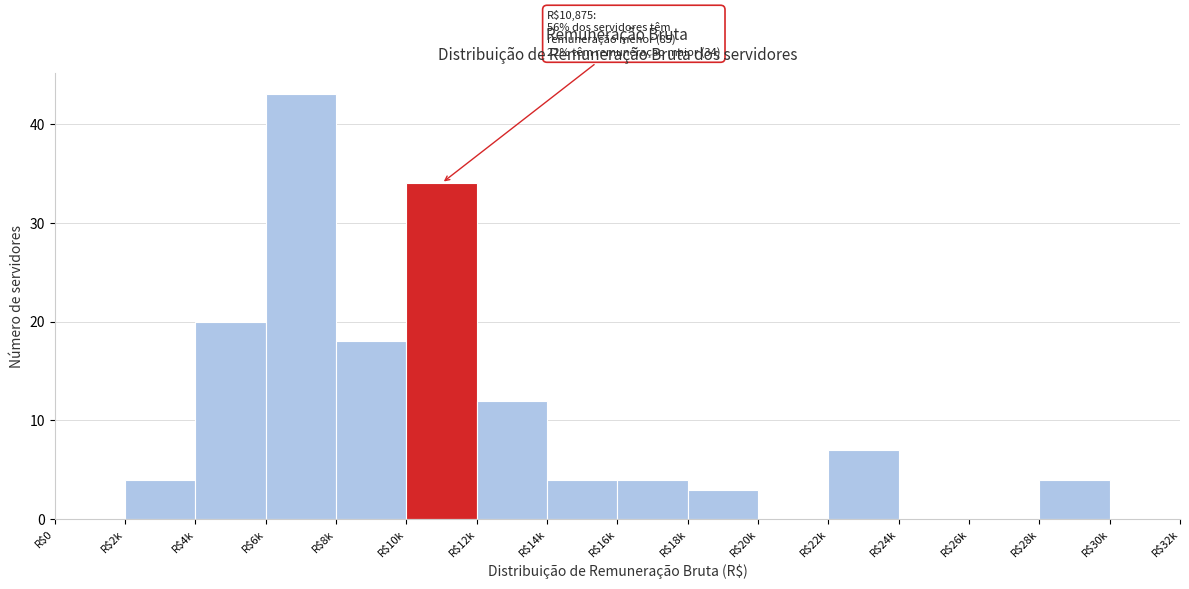

True or false: the data shows 0 at R$24k.

True